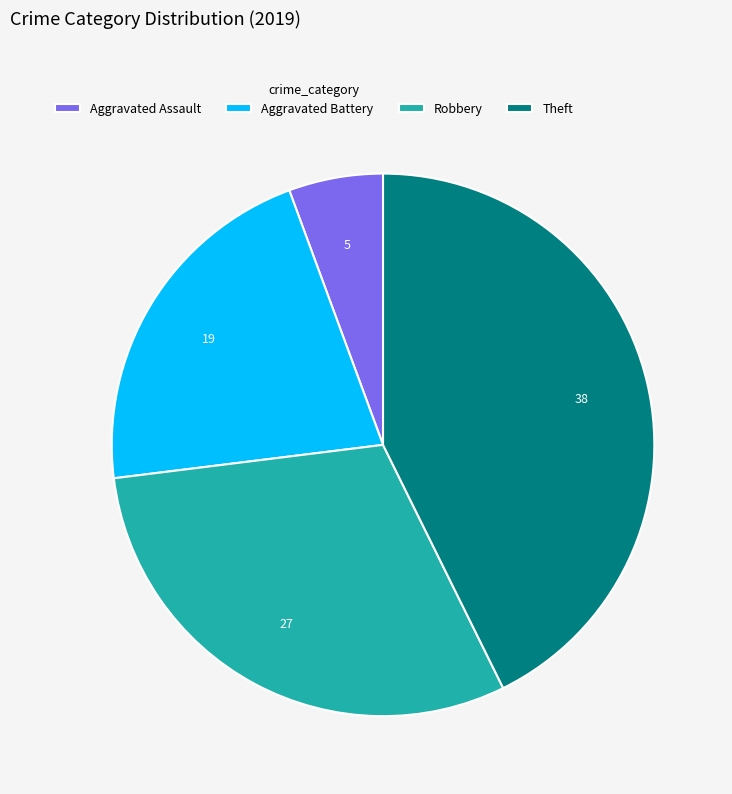

Is there any slice that represents more than half of the pie?

No